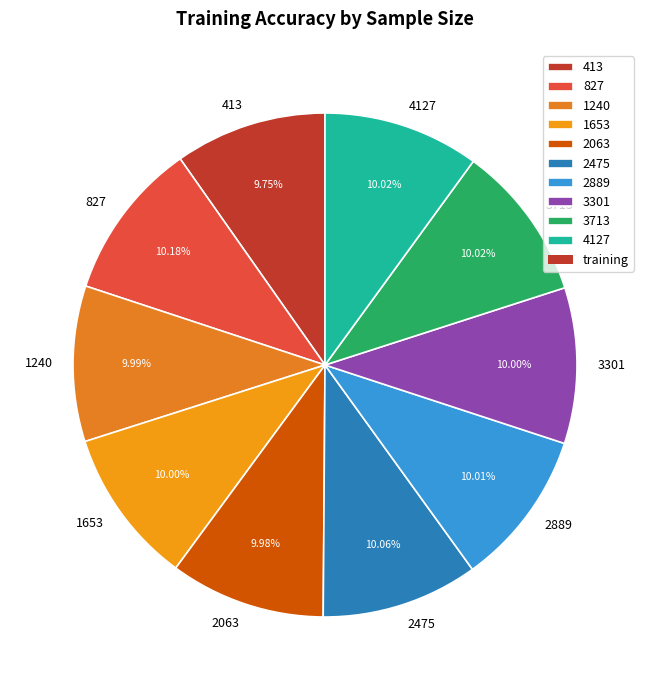

To the nearest percent, what is the combined percentage of 4127 and 413?

20%